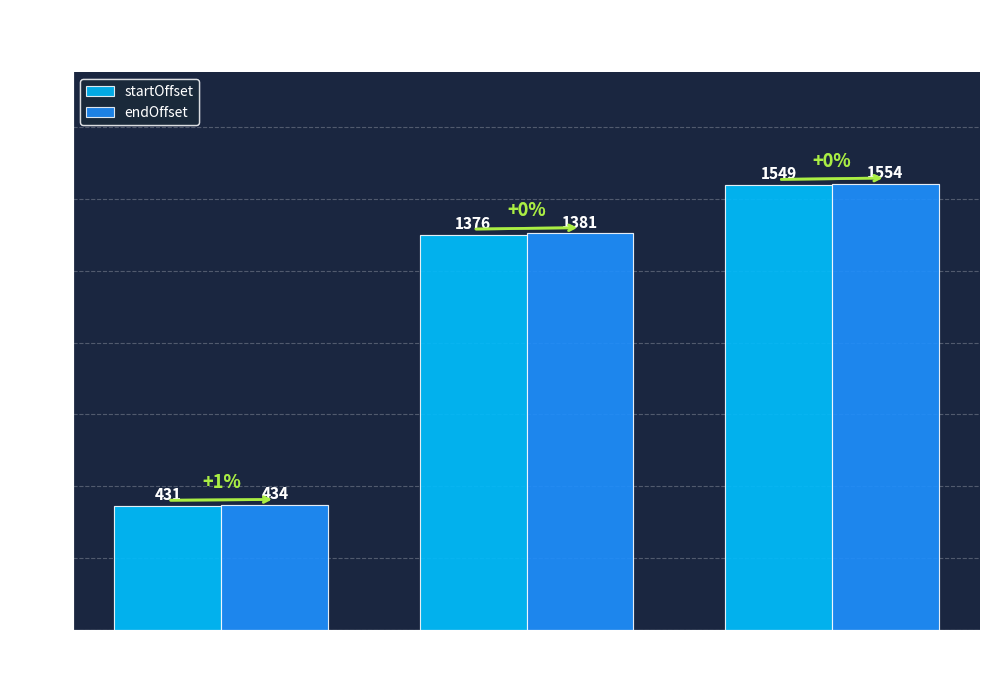

True or false: startOffset has a value of 571 at annotSet 2.

False